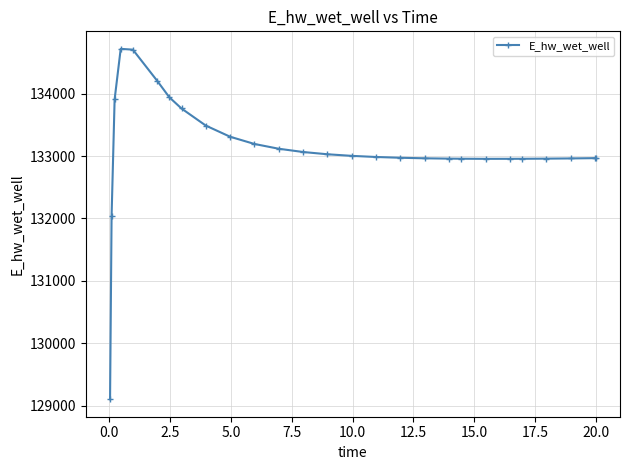

What is the difference between the second highest and second lowest values?

2672.2